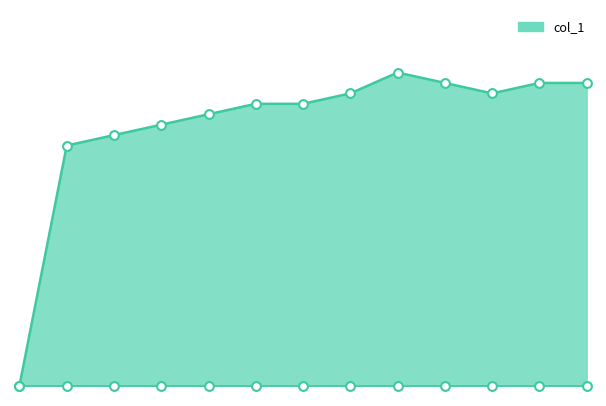

Which has a higher value, 1396980903 or 1409080445?

1409080445